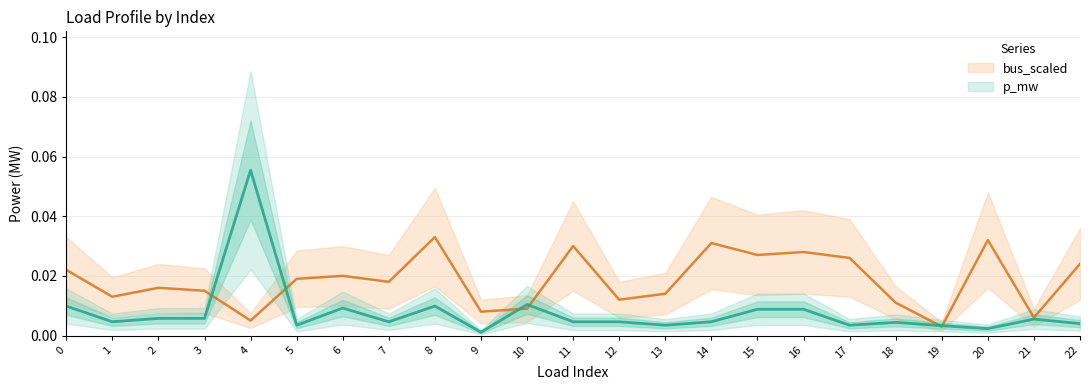

True or false: bus_scaled has more than 0 interior local peaks.

True